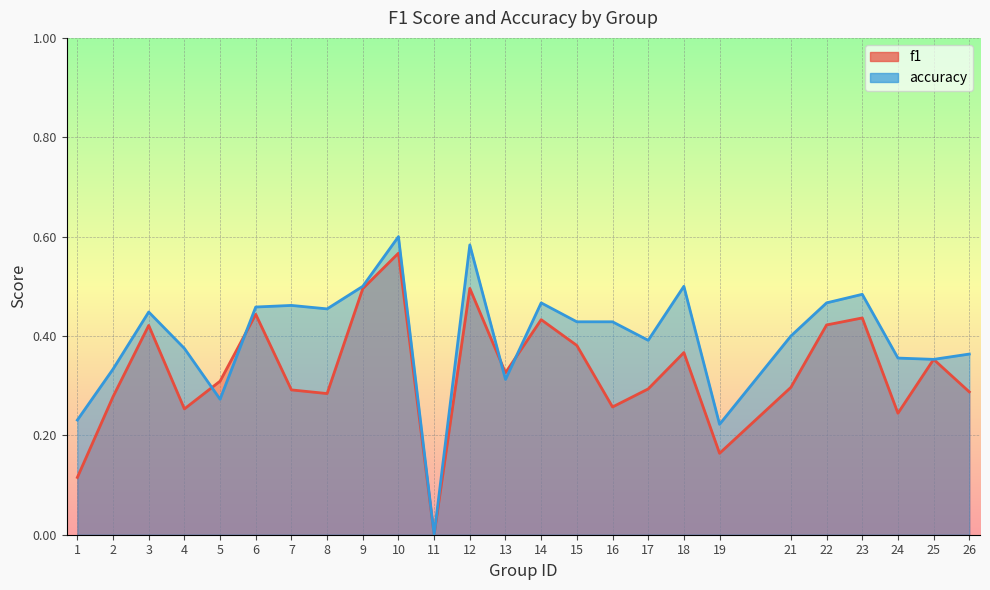

What is the difference between the maximum and minimum values in the accuracy series?

0.6